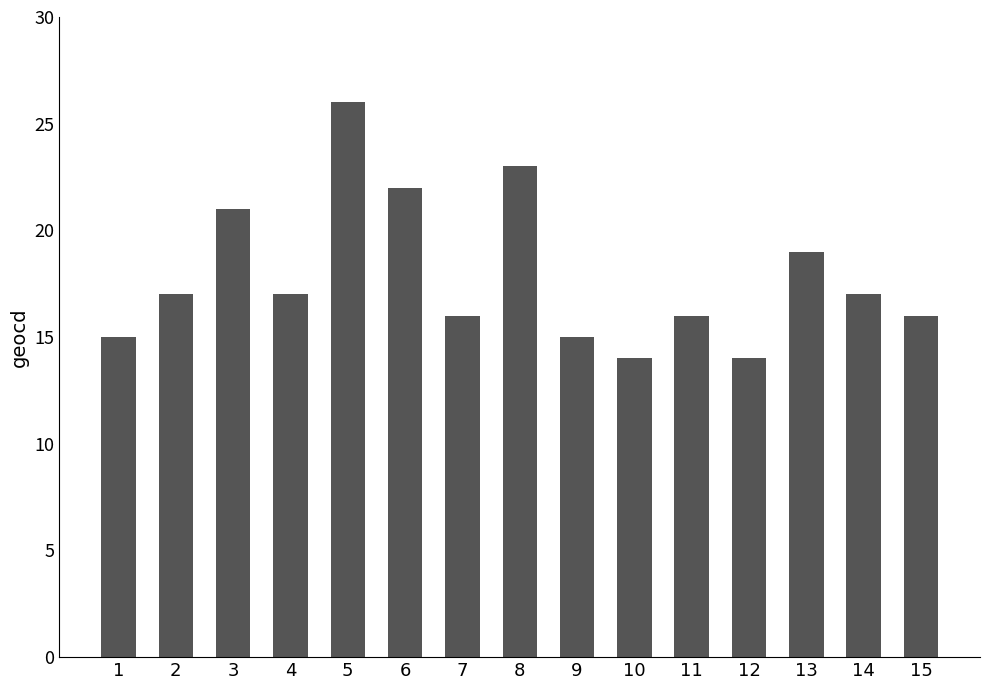

What is the value of the 4th bar from the left?

17